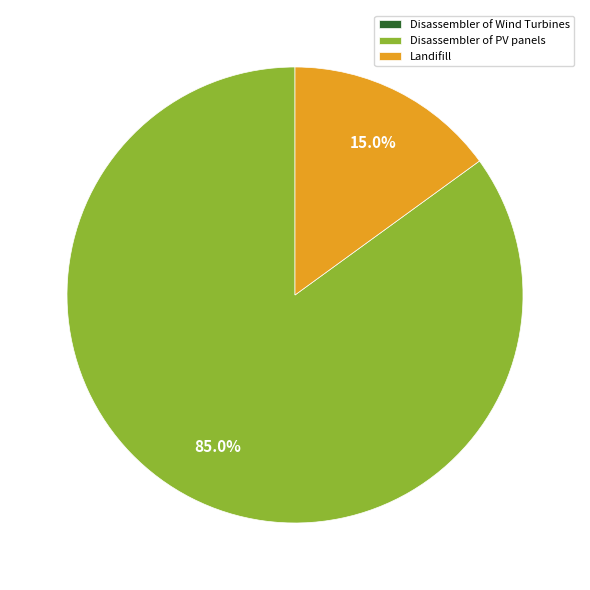

Do Disassembler of PV panels and Landifill together represent more than half of the pie?

Yes